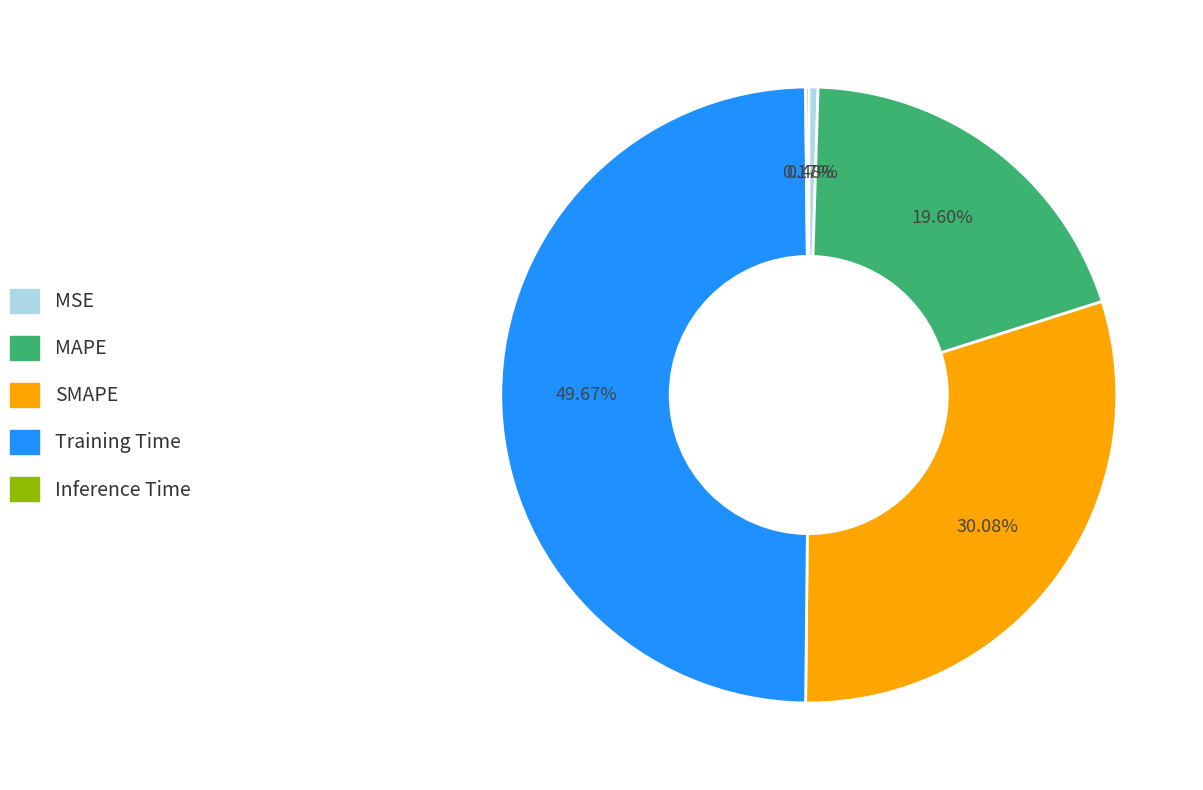

Is the sum of Training Time and MAPE greater than half?

Yes